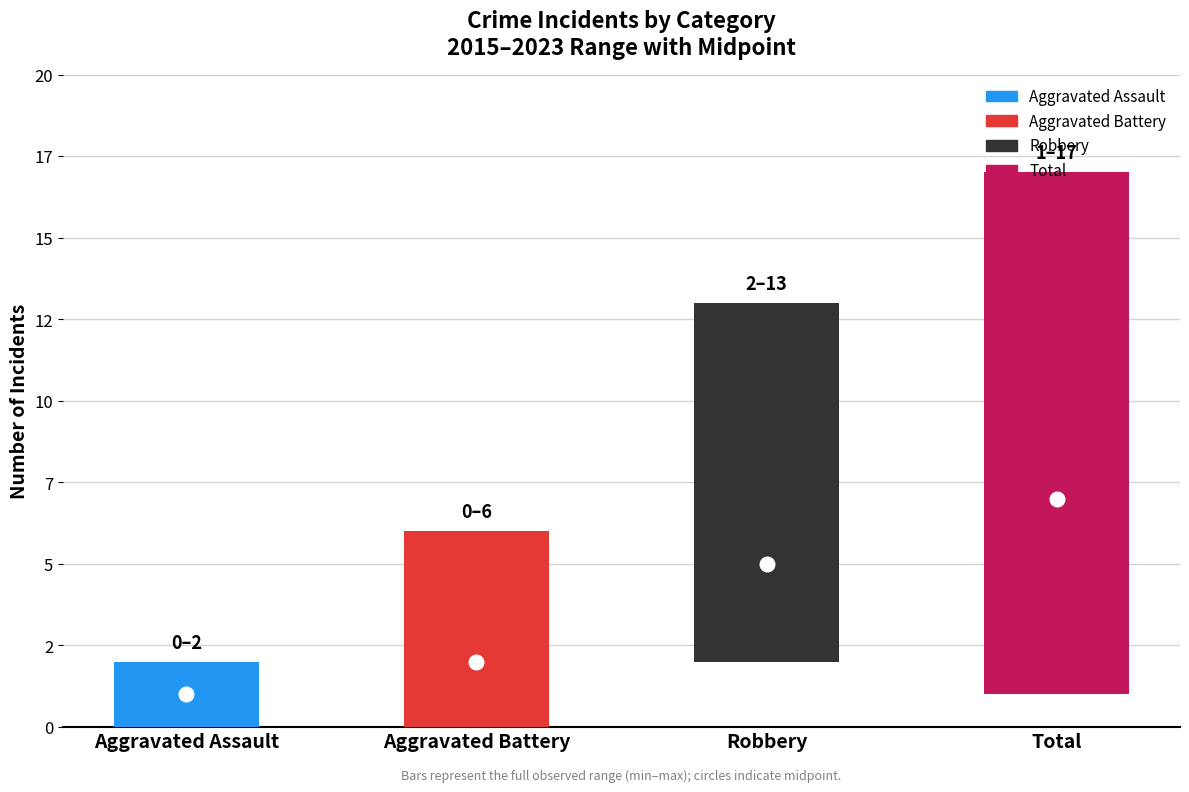

What is the spread (max minus min) of values at 1?

9